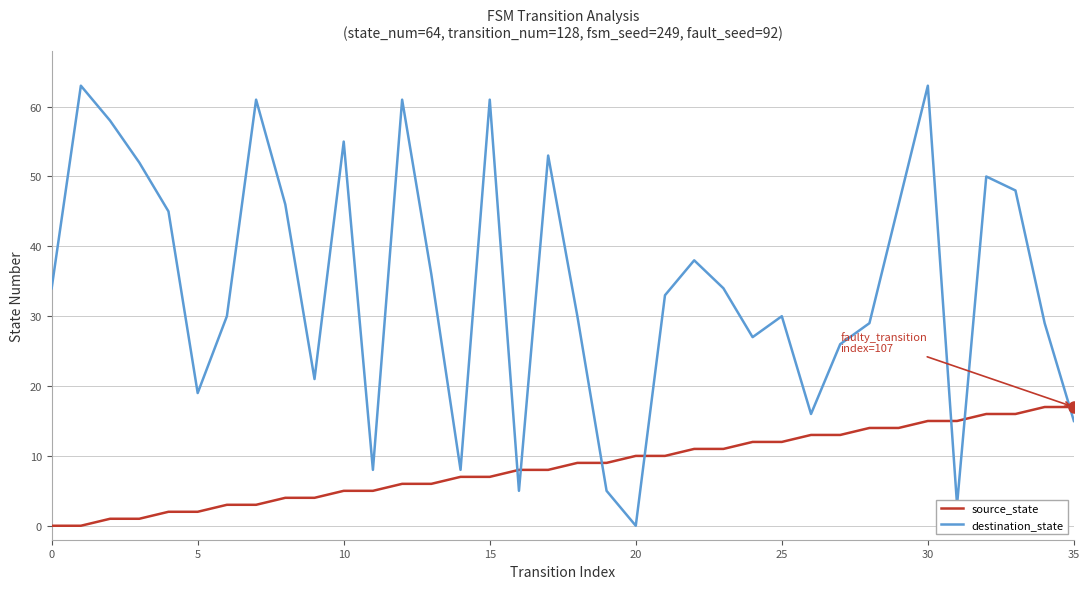

Reading left to right, list all the values displayed in this chart.

source_state: 0	0	1	1	2	2	3	3	4	4	5	5	6	6	7	7	8	8	9	9	10	10	11	11	12	12	13	13	14	14	15	15	16	16	17	17
destination_state: 34	63	58	52	45	19	30	61	46	21	55	8	61	36	8	61	5	53	30	5	0	33	38	34	27	30	16	26	29	46	63	3	50	48	29	15